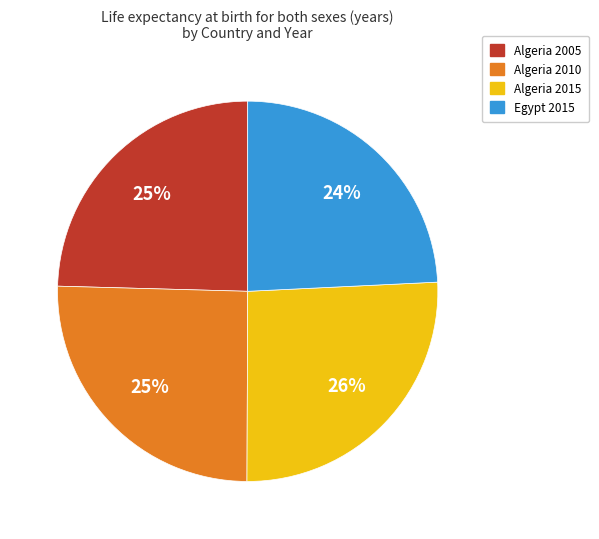

To the nearest percent, what is the difference between the Algeria 2015 and Egypt 2015 slice percentages?

2%